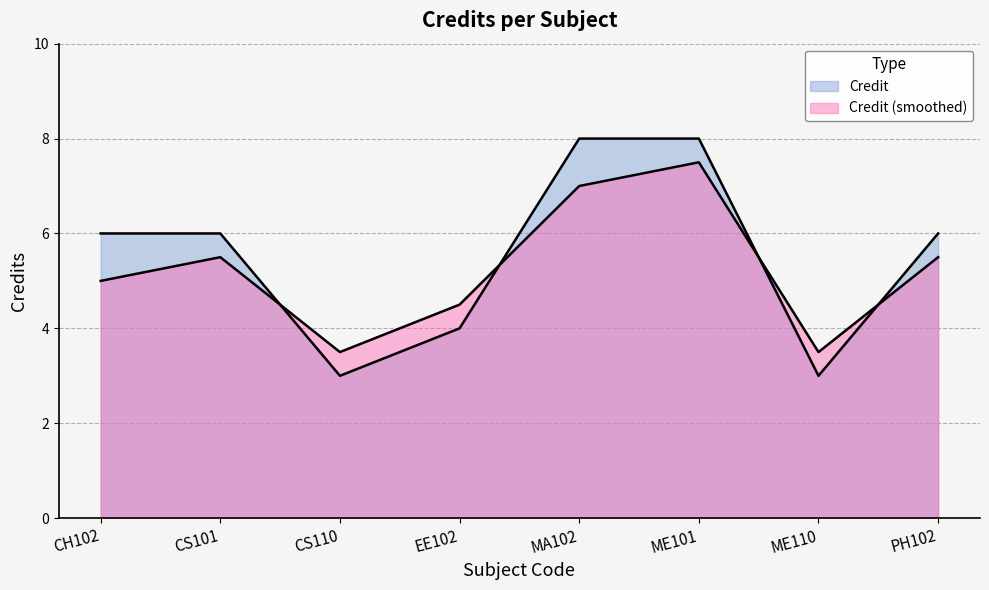

List the labels in order of value, largest first.

MA102, ME101, CH102, CS101, PH102, EE102, CS110, ME110